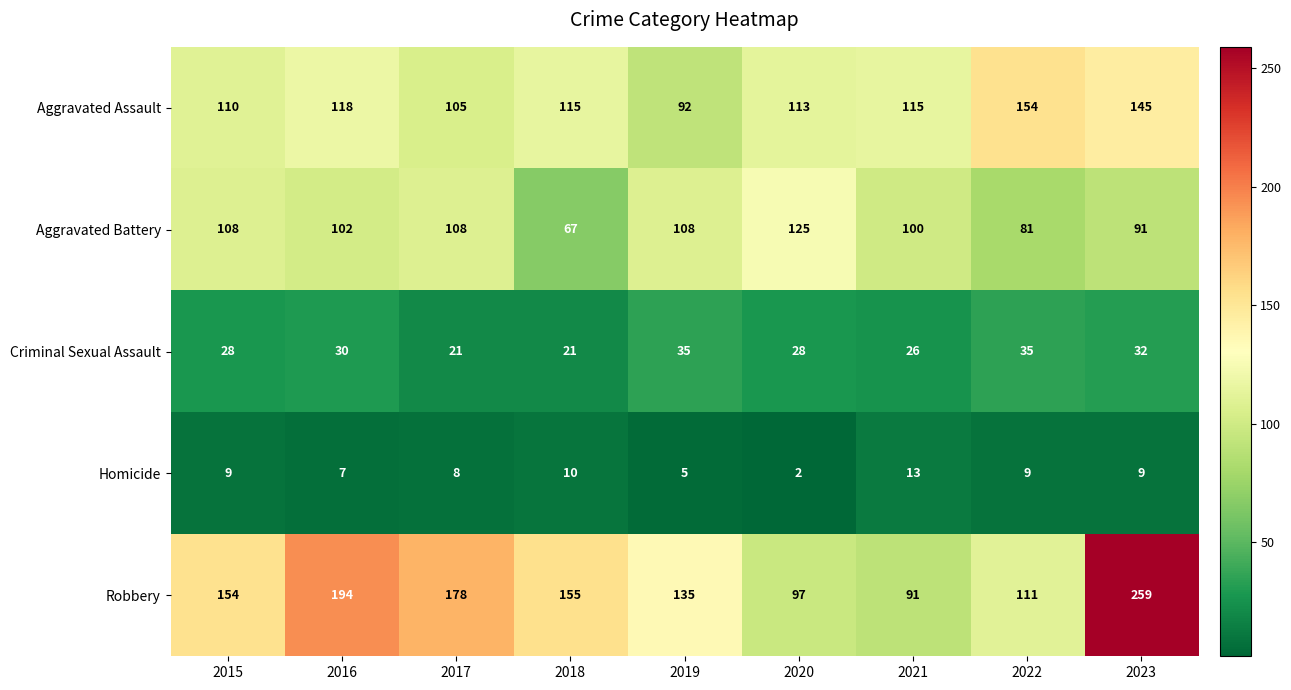

Which series has the widest spread of values?

Robbery